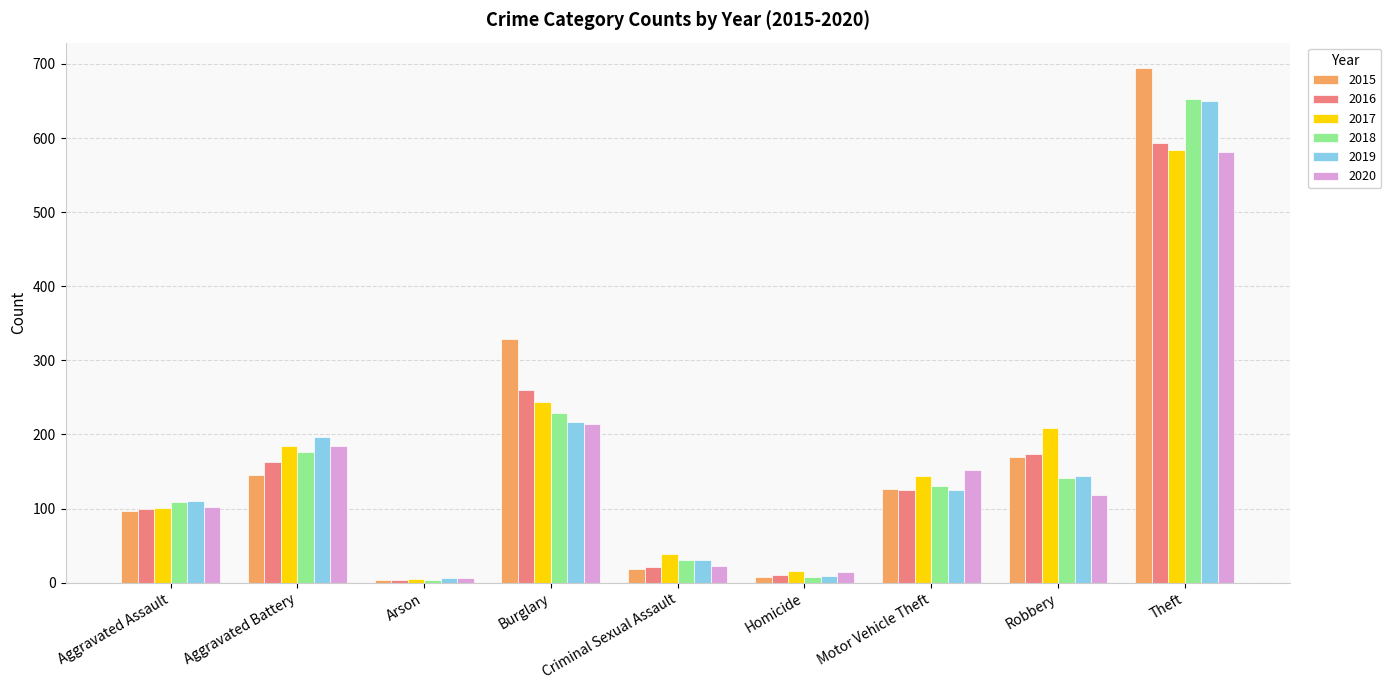

What position from the right is Arson?

7